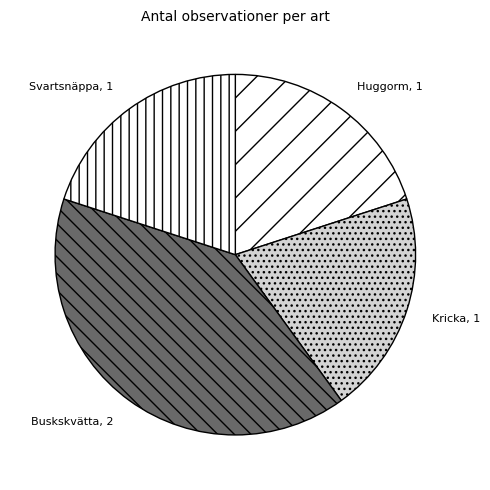

What is the largest slice in the pie chart?

Buskskvätta